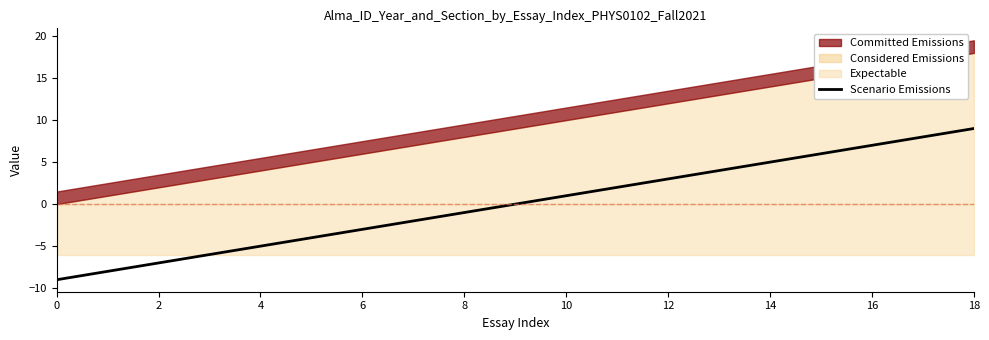

Is it true that the value at 16 is 7?

True